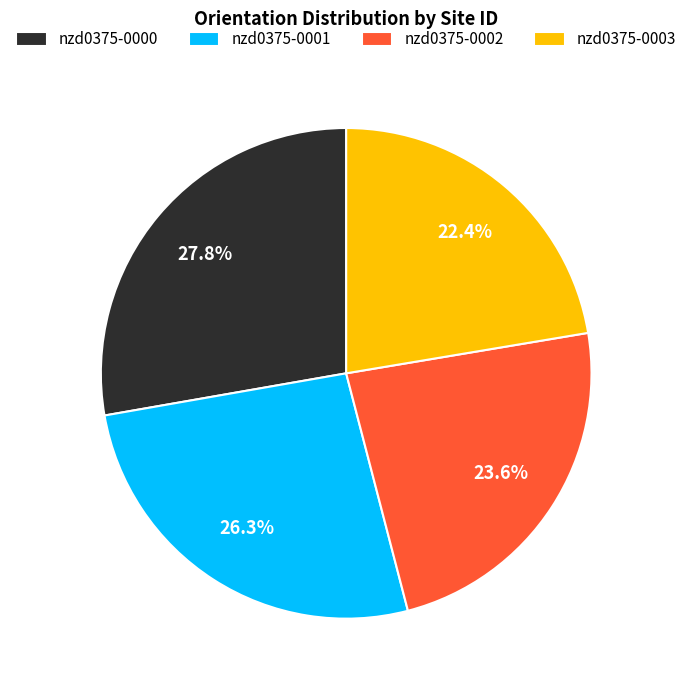

Does nzd0375-0002 account for over 50% of the chart?

No